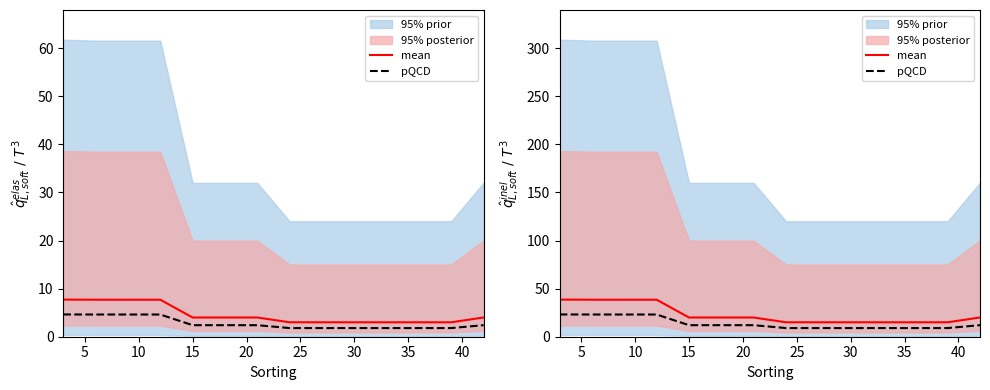

True or false: pQCD and mean cross at least once.

False